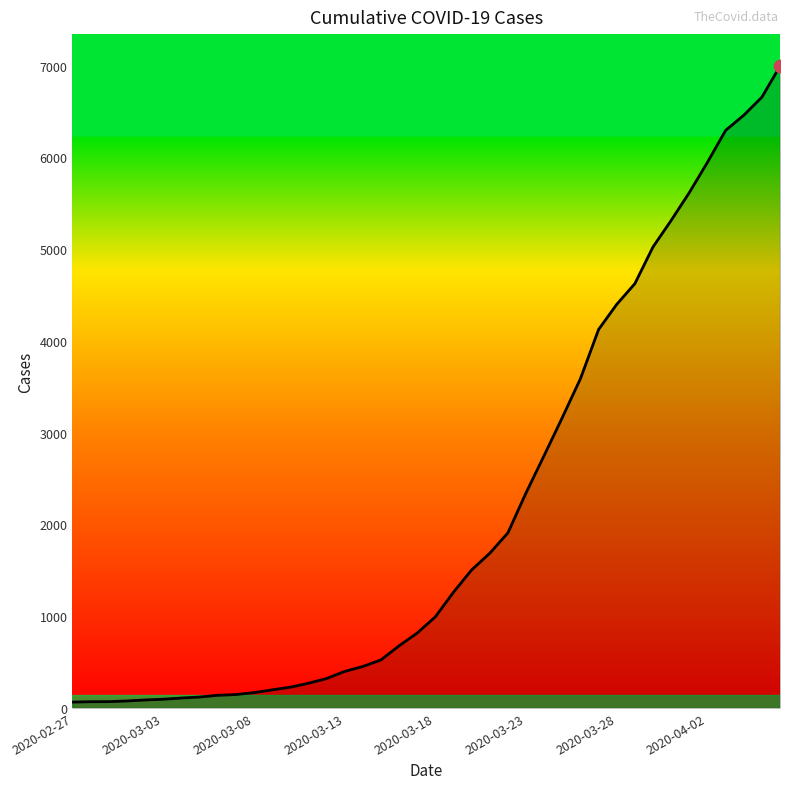

What is the maximum value shown in the chart?

6995